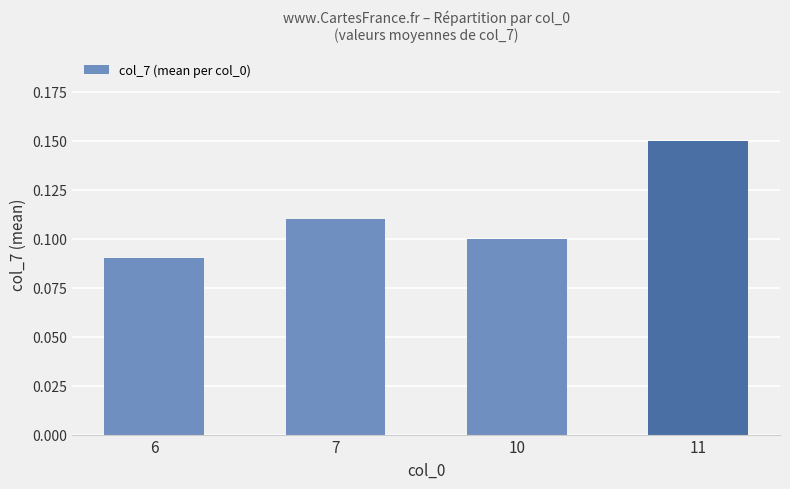

Rank the categories by value from lowest to highest.

6, 10, 7, 11